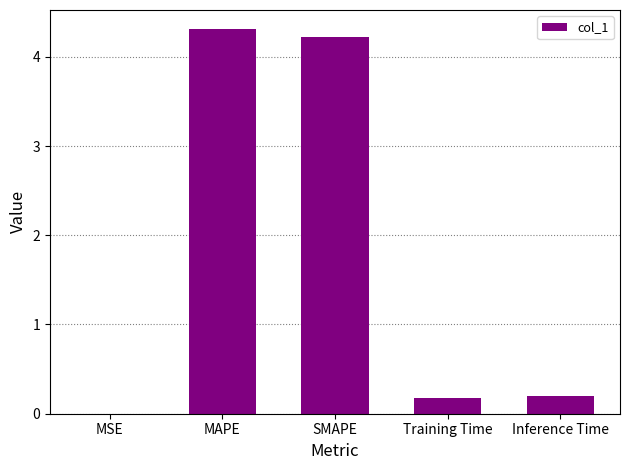

How many series are shown in this chart?

1